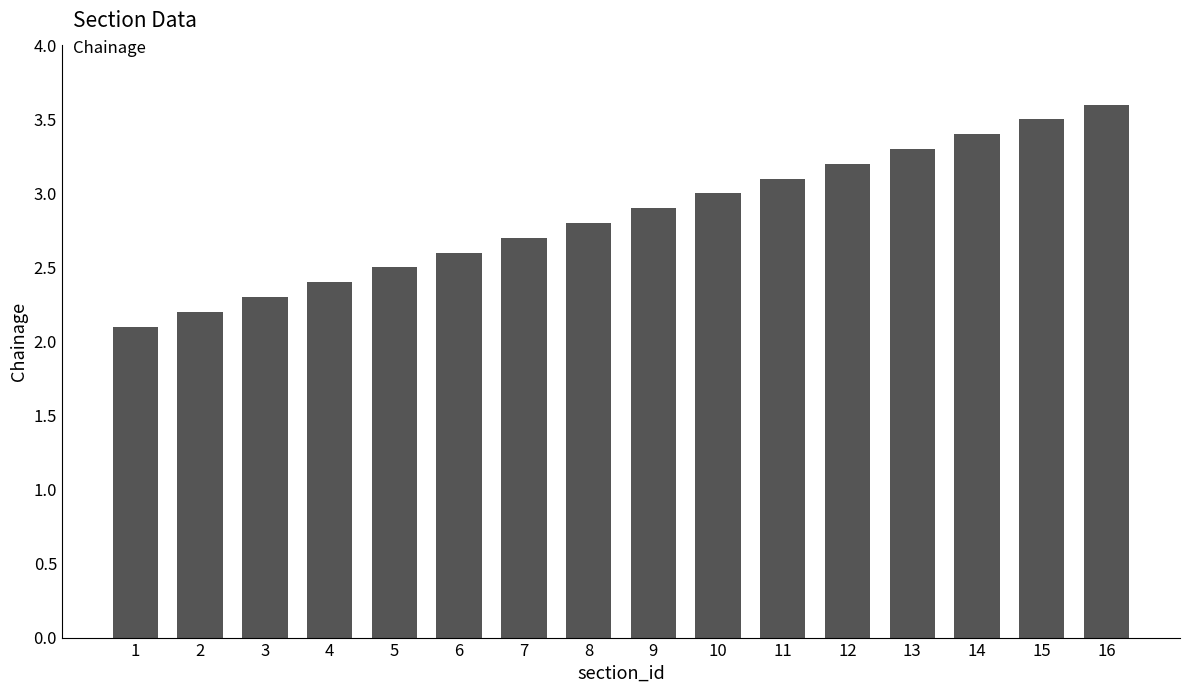

True or false: the data shows 2.0 at 13.

False